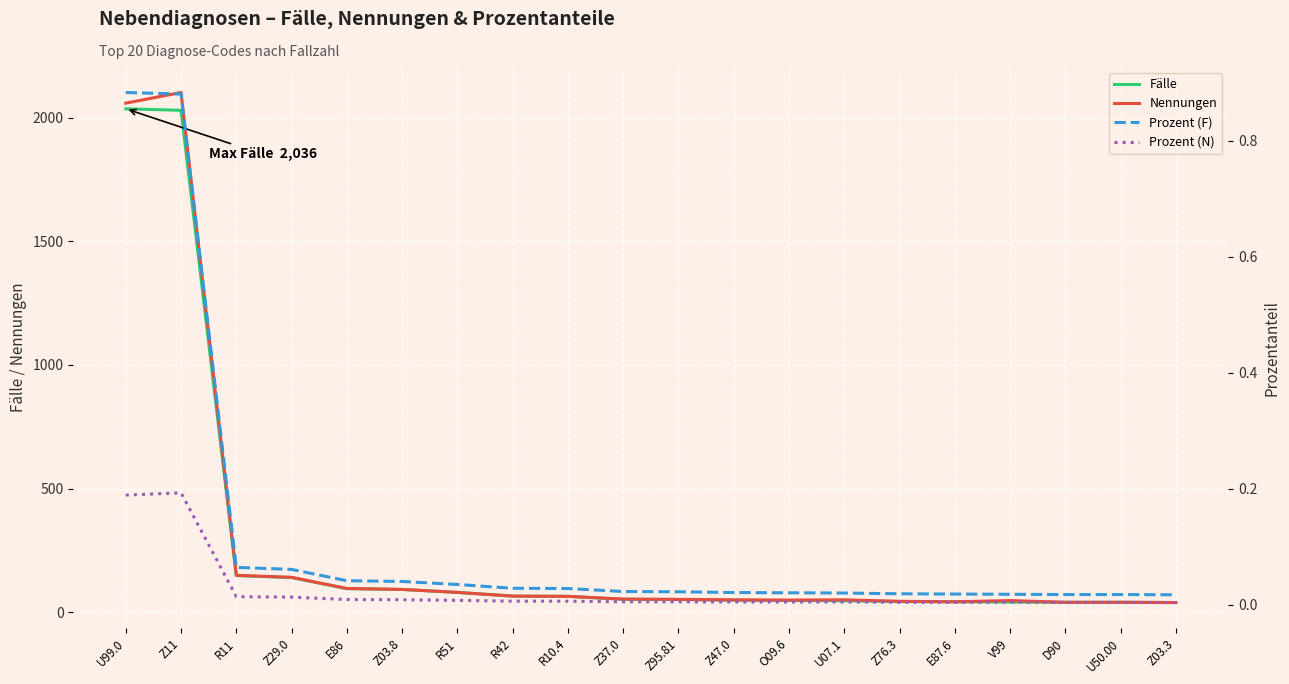

Reading left to right, transcribe all the data shown in this chart.

Fälle: 2036.0	2030.0	148.0	140.0	95.0	92.0	80.0	65.0	64.0	52.0	51.0	48.0	47.0	46.0	43.0	42.0	41.0	40.0	40.0	39.0
Nennungen: 2059.0	2102.0	149.0	141.0	96.0	92.0	80.0	65.0	64.0	53.0	52.0	50.0	49.0	50.0	44.0	42.0	47.0	40.0	40.0	39.0
Prozent (F): 0.9	0.9	0.1	0.1	0.0	0.0	0.0	0.0	0.0	0.0	0.0	0.0	0.0	0.0	0.0	0.0	0.0	0.0	0.0	0.0
Prozent (N): 0.2	0.2	0.0	0.0	0.0	0.0	0.0	0.0	0.0	0.0	0.0	0.0	0.0	0.0	0.0	0.0	0.0	0.0	0.0	0.0